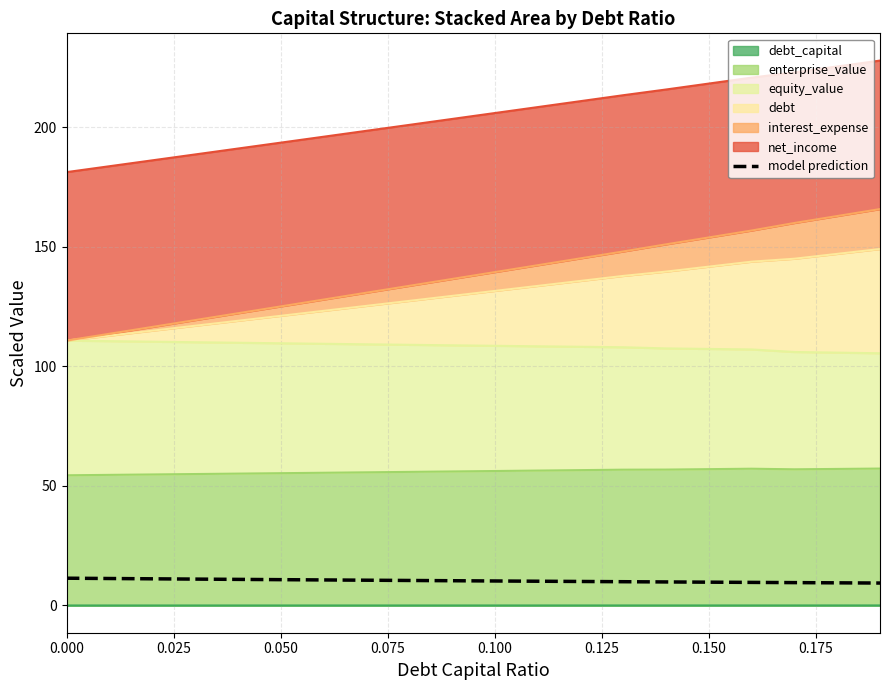

Is it true that the value at 19 is 15.9?

False